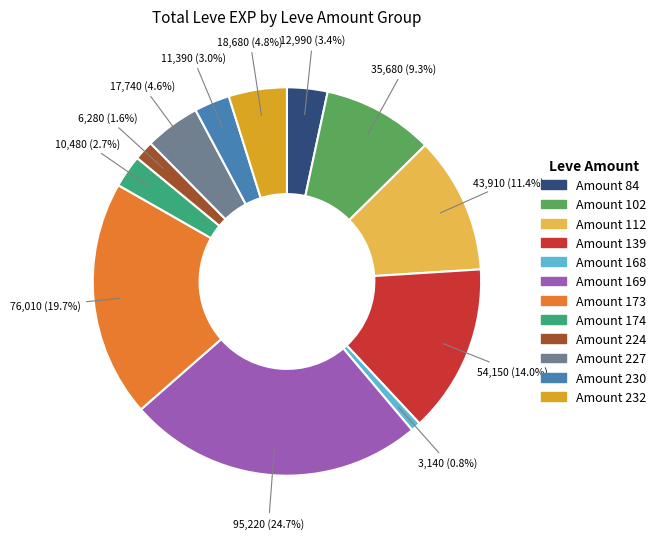

Is there any slice that represents more than half of the pie?

No